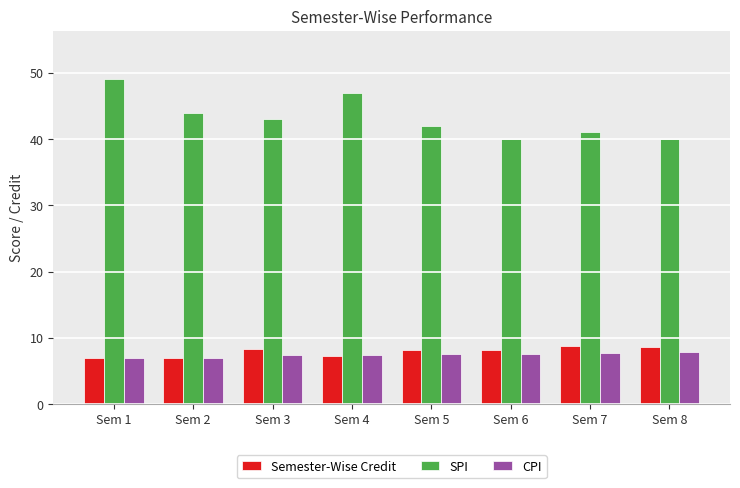

True or false: SPI has a value of 41.0 at Sem 7.

True